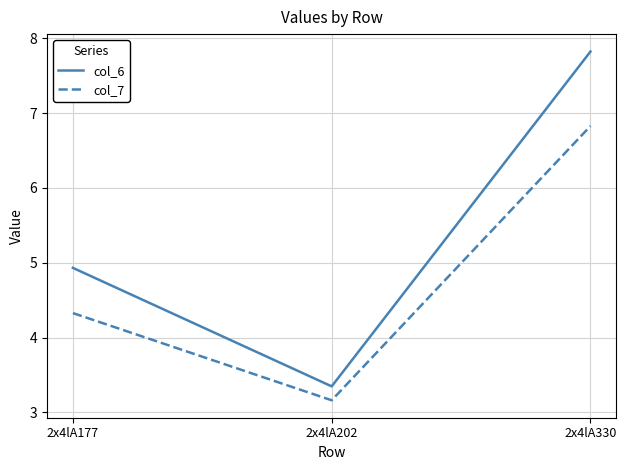

List the labels in order of col_6 value, largest first.

2x4lA330, 2x4lA177, 2x4lA202